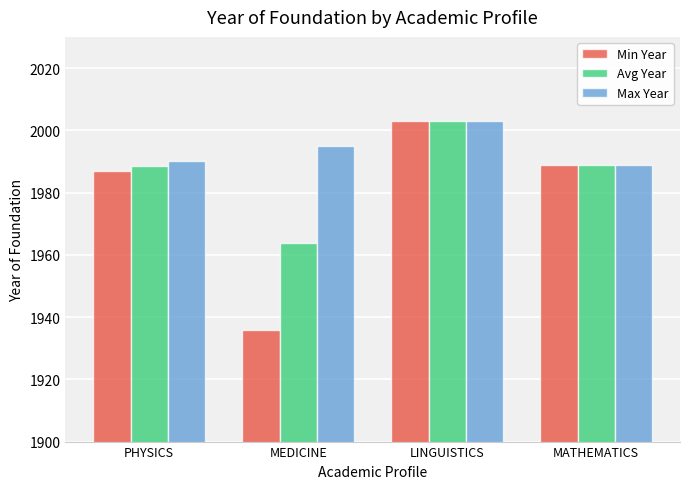

Rank the series by their average value, from highest to lowest.

Max Year, Avg Year, Min Year